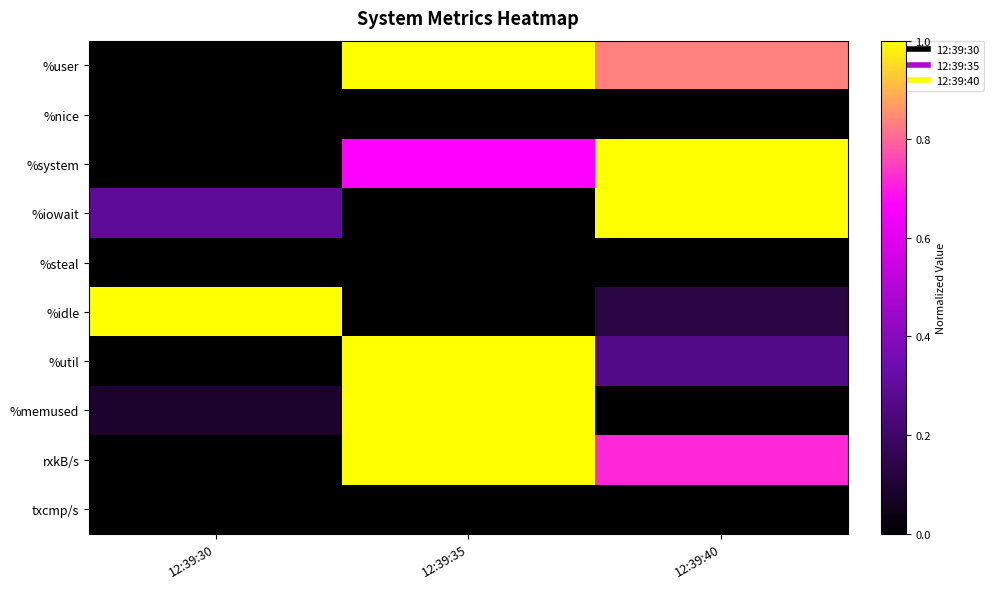

Reading left to right, transcribe all the data shown in this chart.

%user: 12:39:30=0.0	12:39:35=1.0	12:39:40=0.8
%nice: 12:39:30=0.0	12:39:35=0.0	12:39:40=0.0
%system: 12:39:30=0.0	12:39:35=0.7	12:39:40=1.0
%iowait: 12:39:30=0.3	12:39:35=0.0	12:39:40=1.0
%steal: 12:39:30=0.0	12:39:35=0.0	12:39:40=0.0
%idle: 12:39:30=1.0	12:39:35=0.0	12:39:40=0.1
%util: 12:39:30=0.0	12:39:35=1.0	12:39:40=0.3
%memused: 12:39:30=0.1	12:39:35=1.0	12:39:40=0.0
rxkB/s: 12:39:30=0.0	12:39:35=1.0	12:39:40=0.7
txcmp/s: 12:39:30=0.0	12:39:35=0.0	12:39:40=0.0